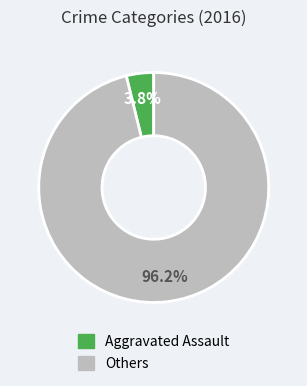

Does any single category account for the majority?

Yes